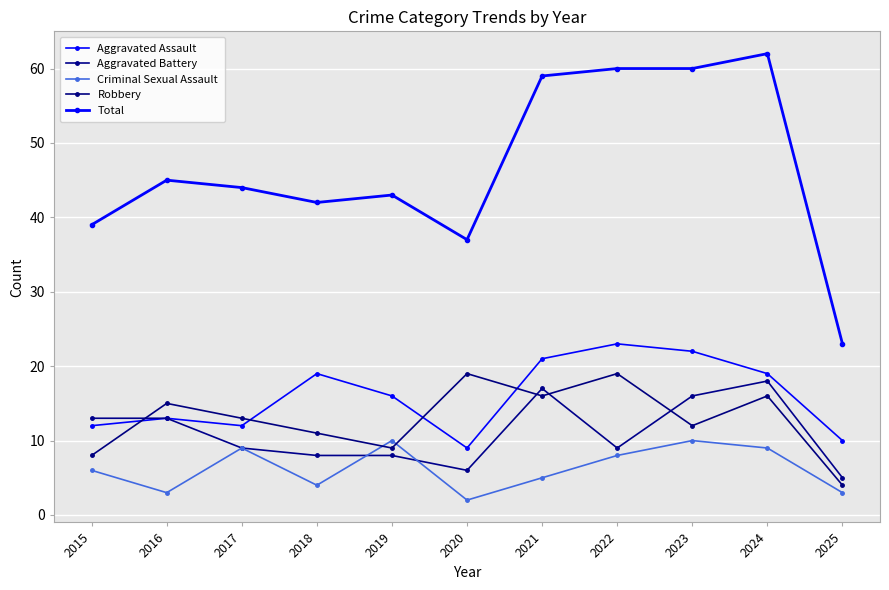

What is the sum of all Robbery values?

142